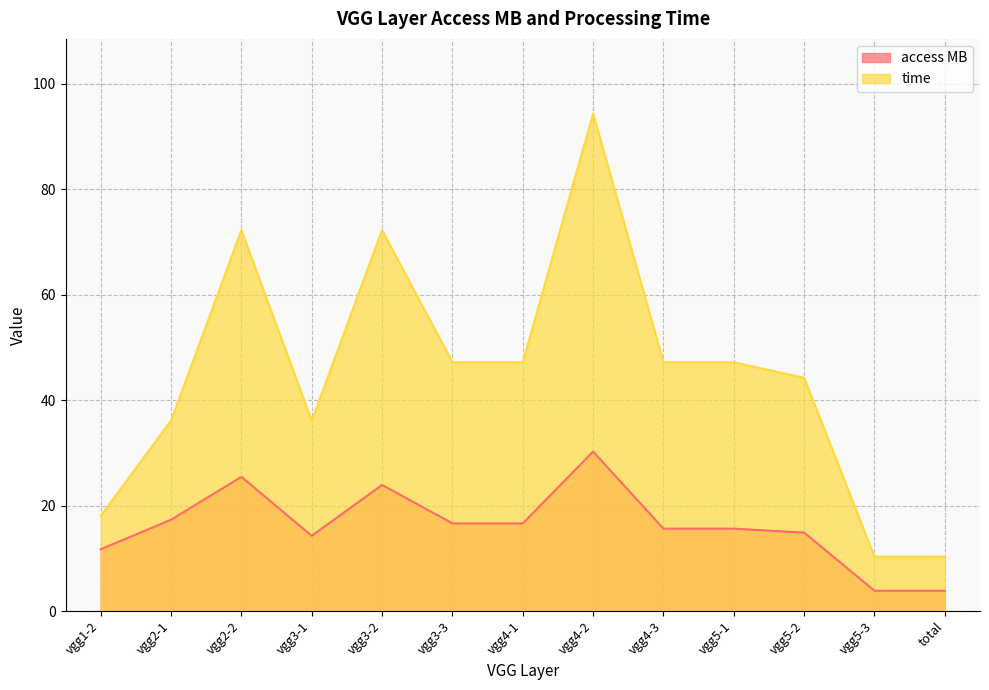

Rank the series by their maximum value, from highest to lowest.

time, access MB